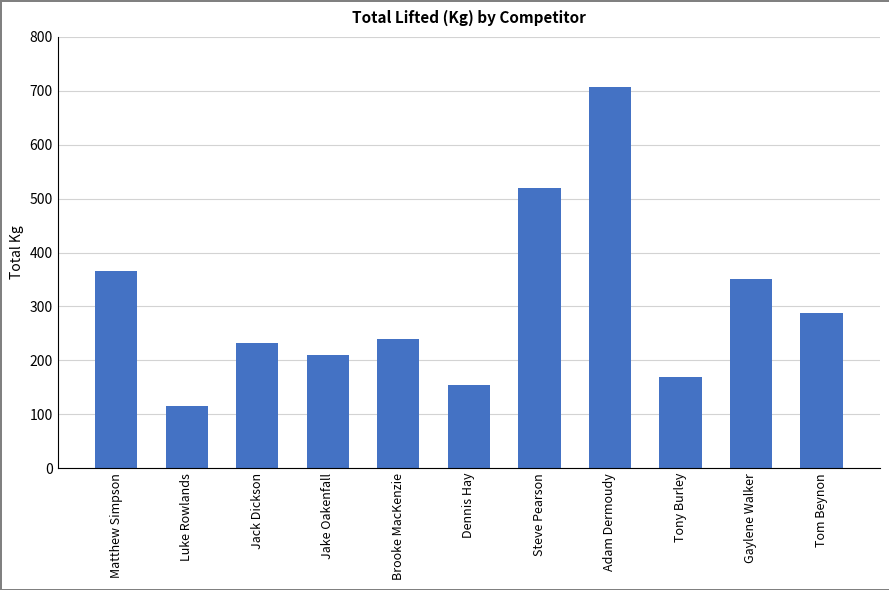

What is the sum of the values at Brooke MacKenzie and Gaylene Walker?

590.0